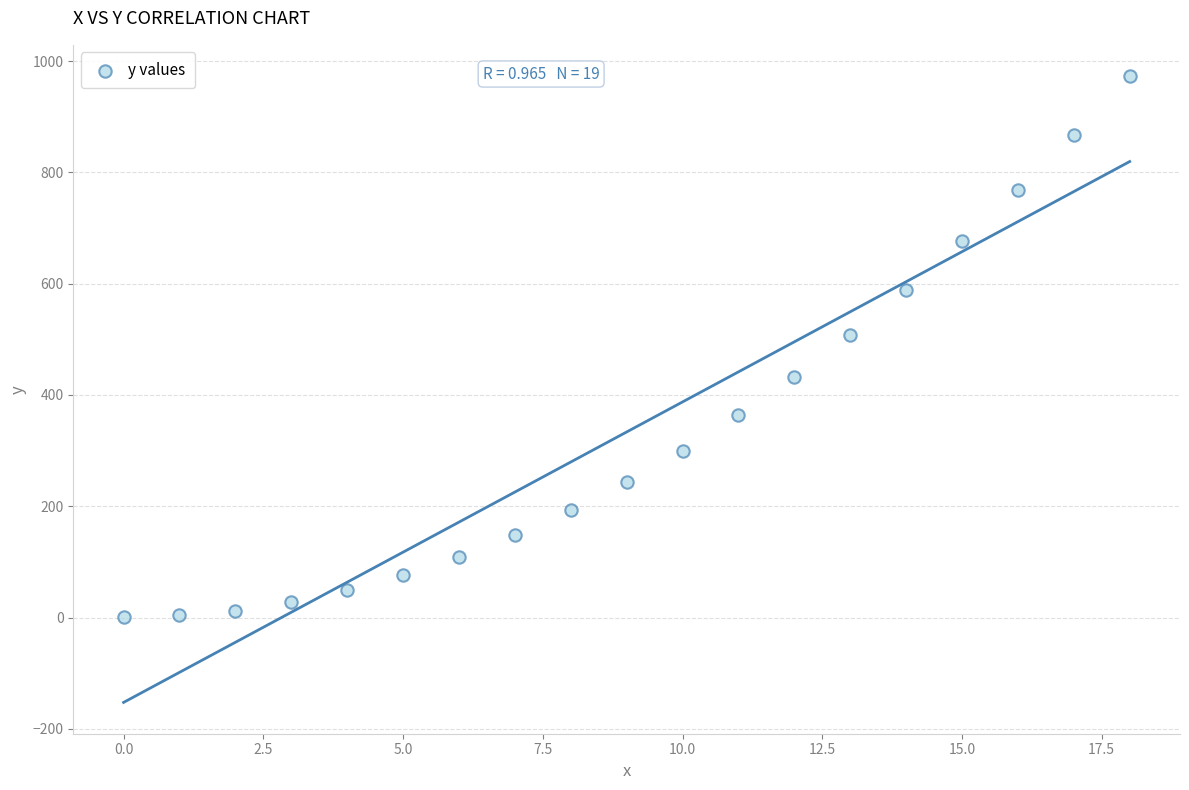

What Y value in the scatter plot is closest to 486?

507.2